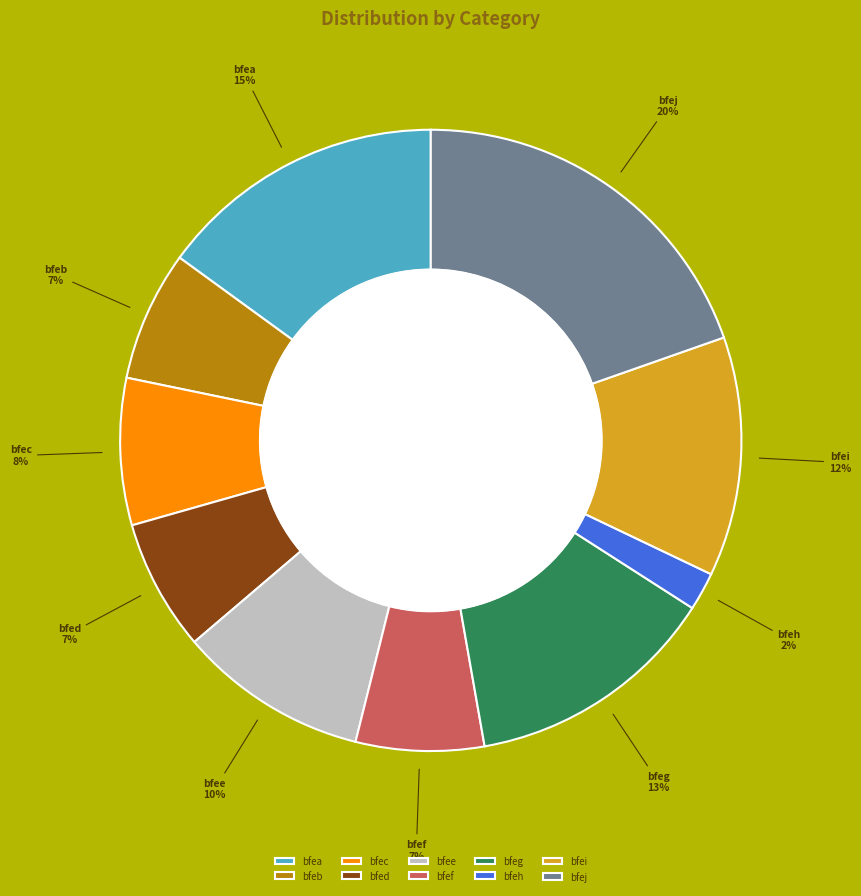

Is it true that bfee is 16% of the pie?

False